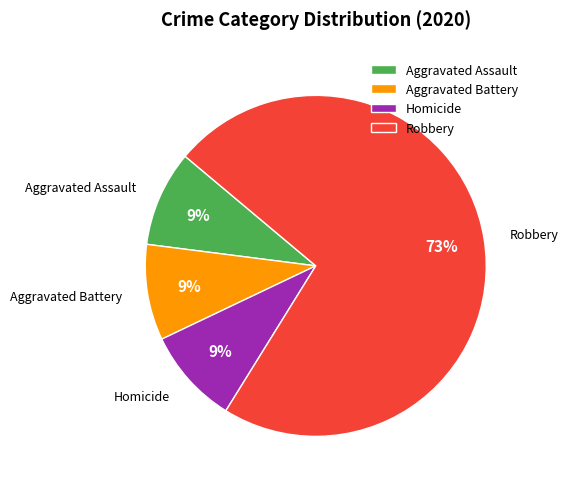

Which category has the biggest portion of the pie?

Robbery